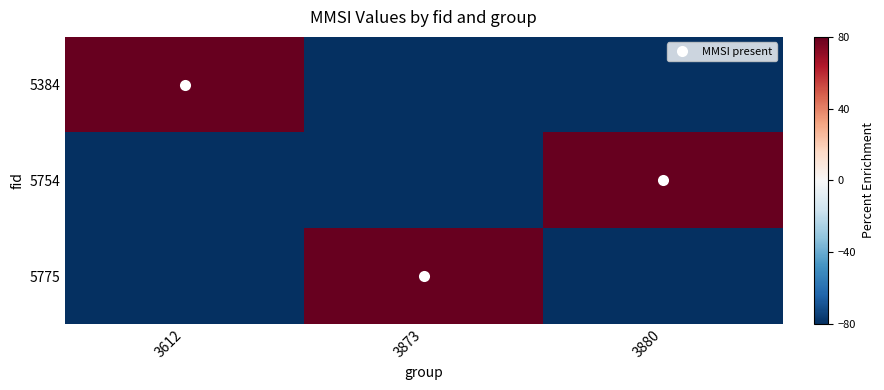

What is the total value across all series at 3880?

-80